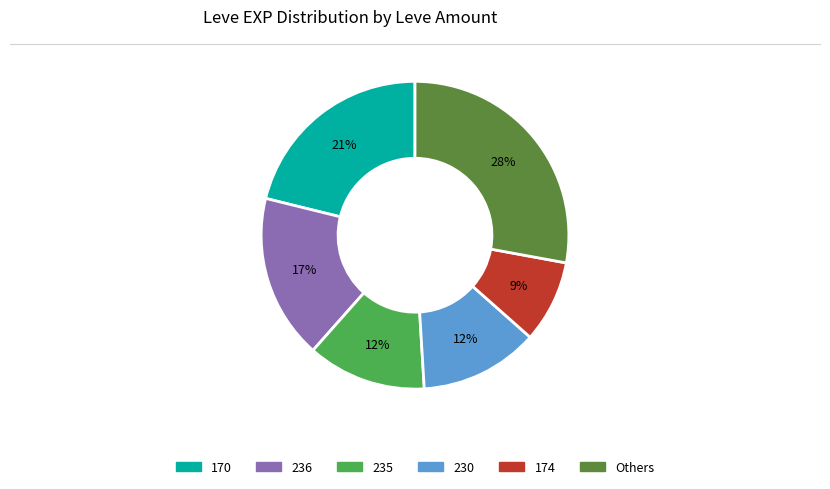

Is there a majority slice in this chart?

No